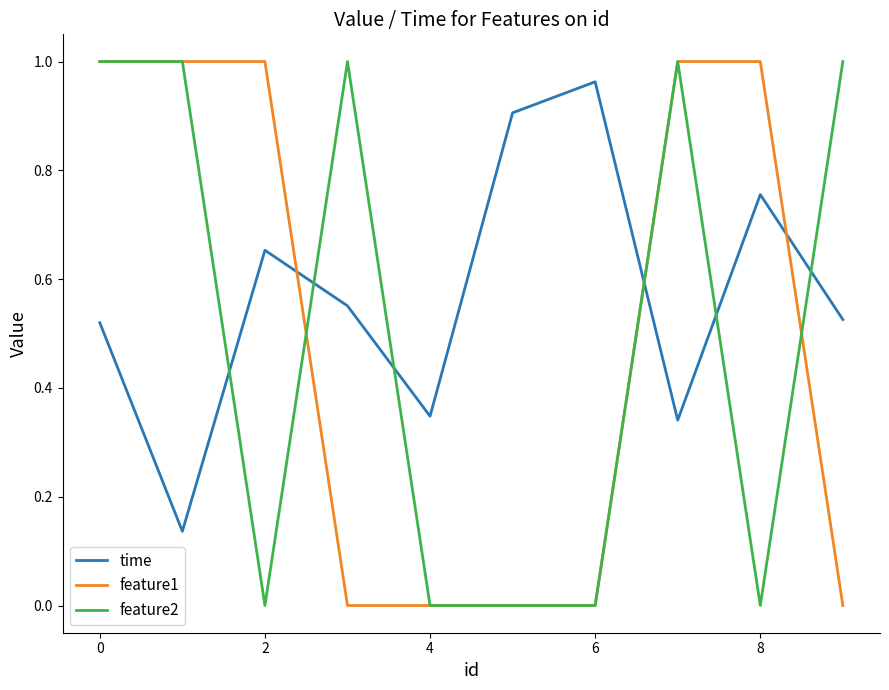

Which series has the largest total across all categories?

time